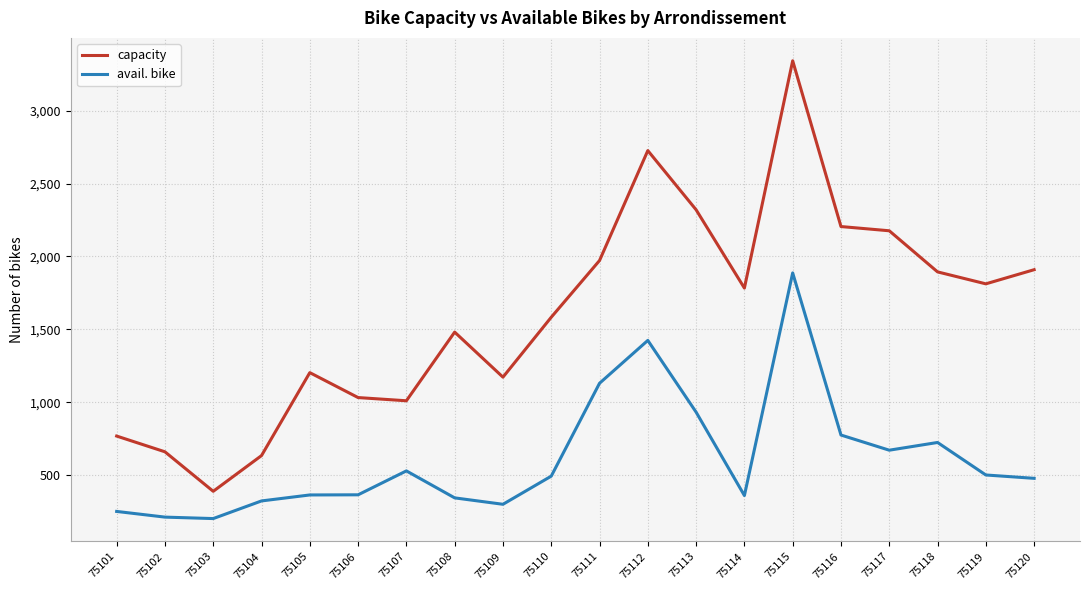

At how many categories does at least one series exceed 3119?

1